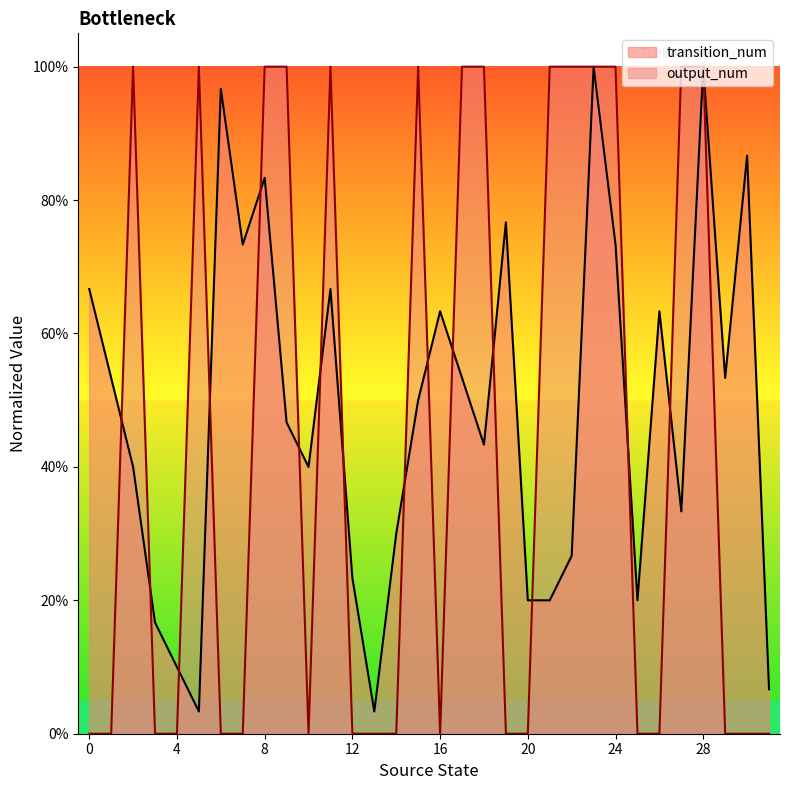

What is the total value across all series at 8?

1.8